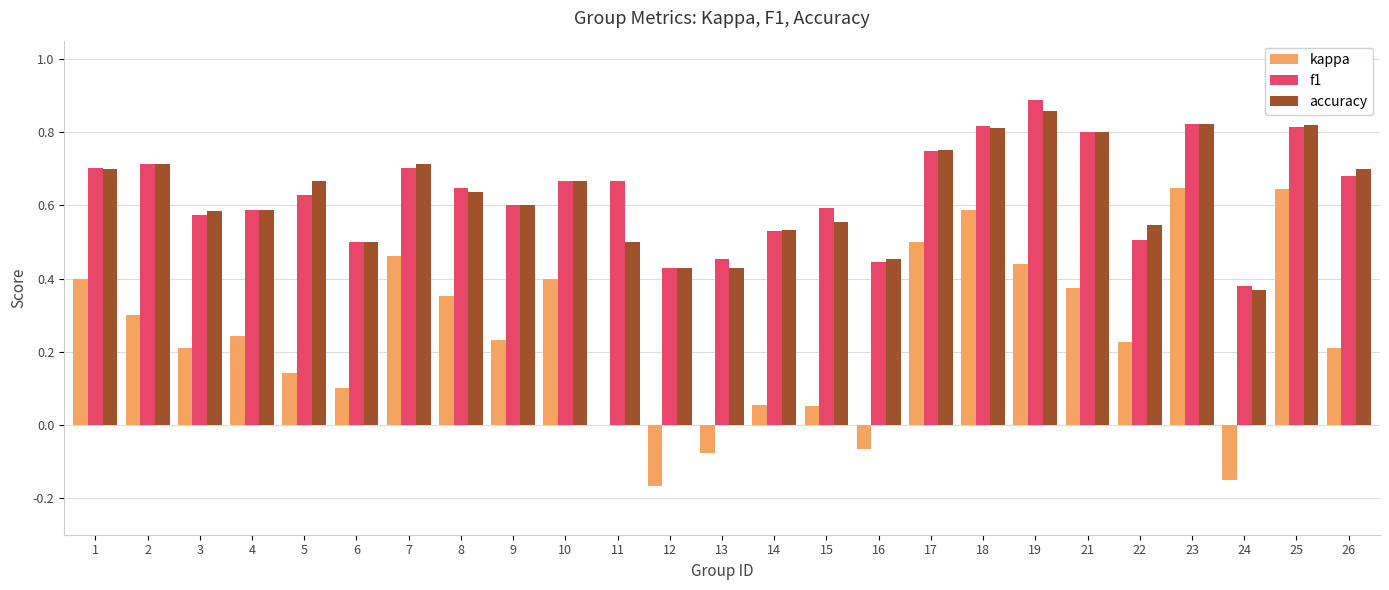

What is the difference between the f1 values at 22 and 25?

0.3